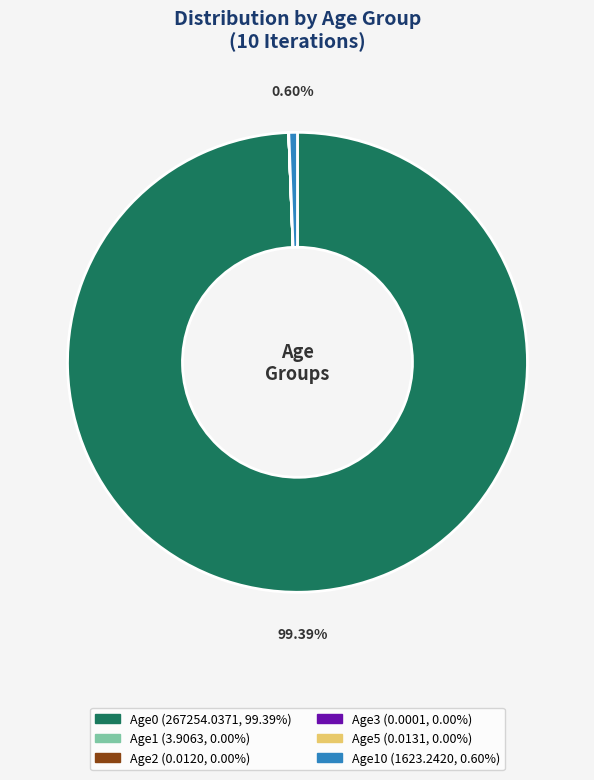

To the nearest percent, what is the difference between the largest and smallest slice percentages?

99%